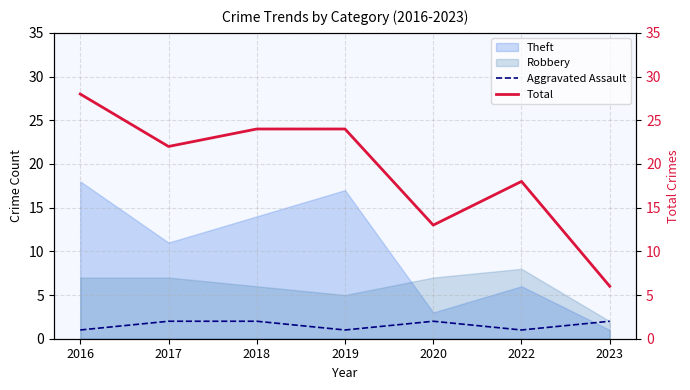

At which label does Total reach its peak?

2016